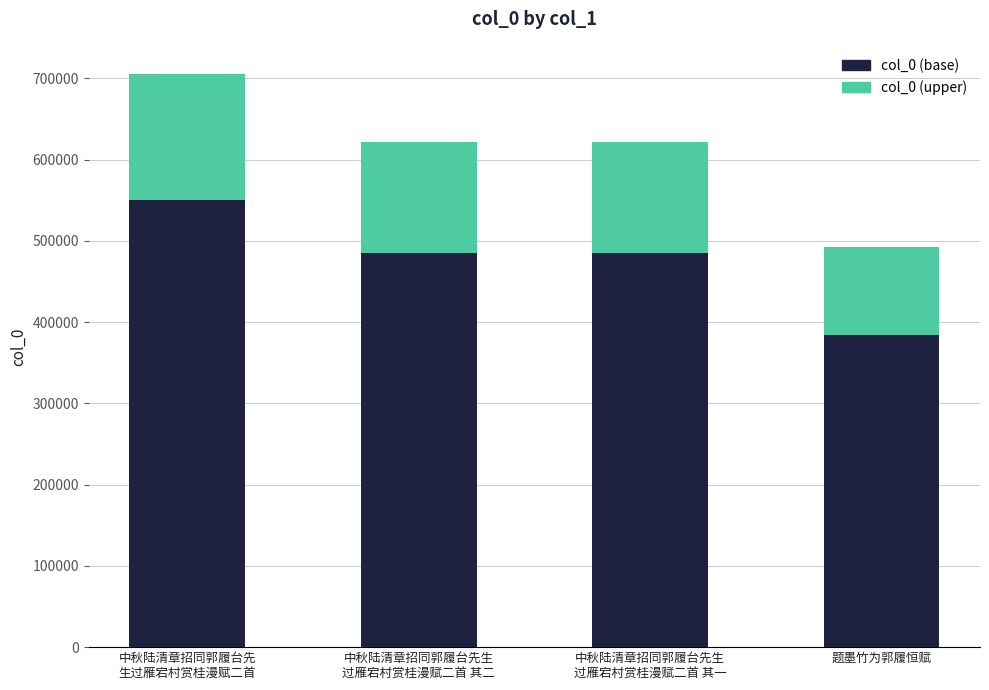

What is the average value of the col_0 (base) series?

475807.0